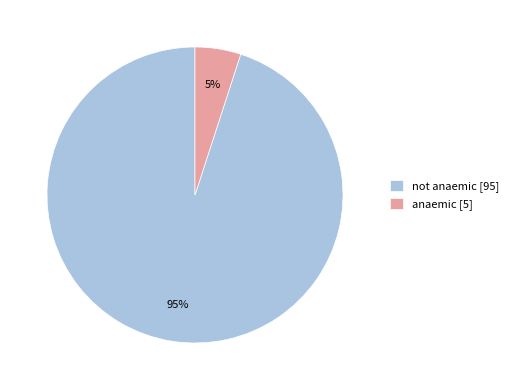

Is it true that not anaemic is 99% of the pie?

False